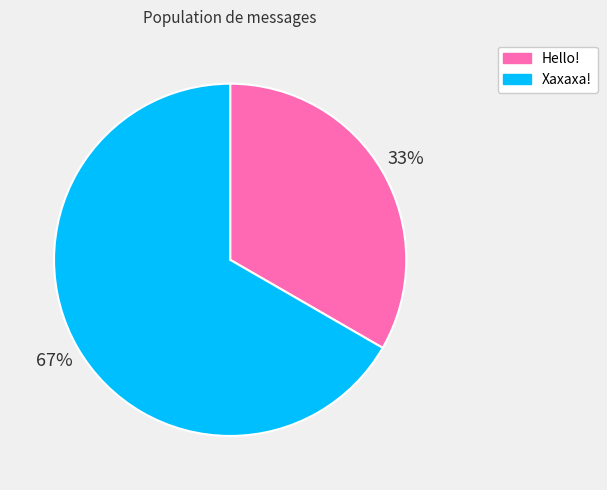

To the nearest percent, what percentage of the pie is Хахаха!?

67%